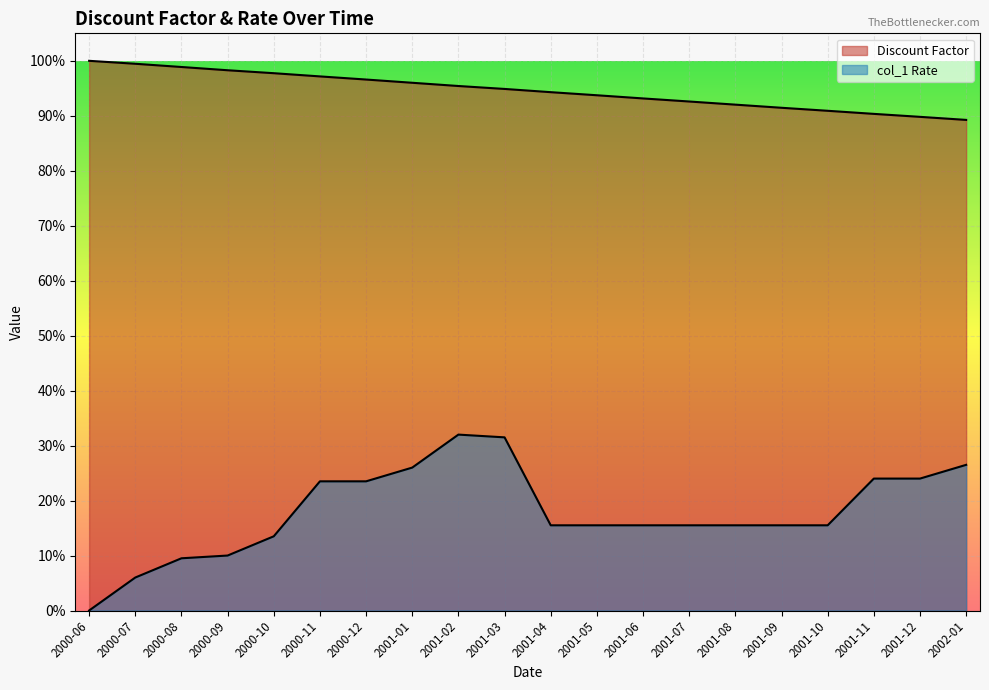

What position from the left is 2000-06?

1